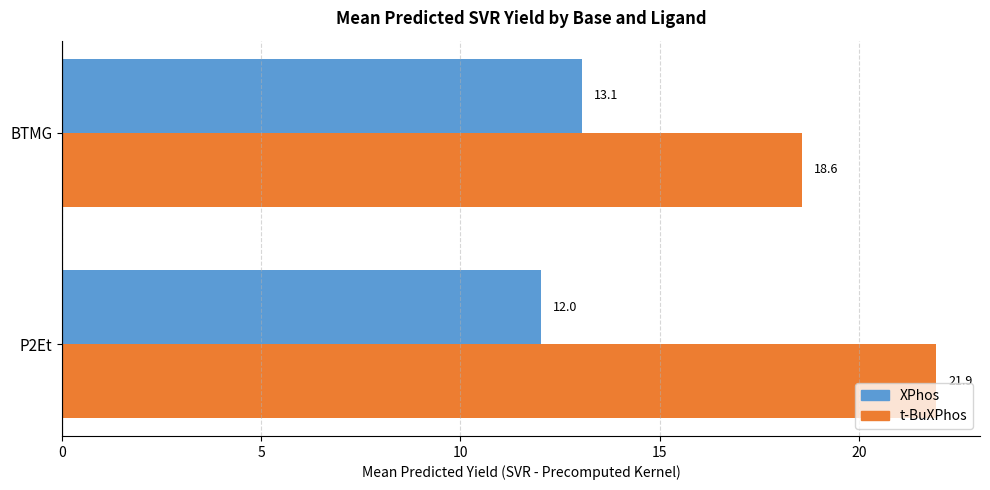

At which category is the sum across all series the highest?

P2Et